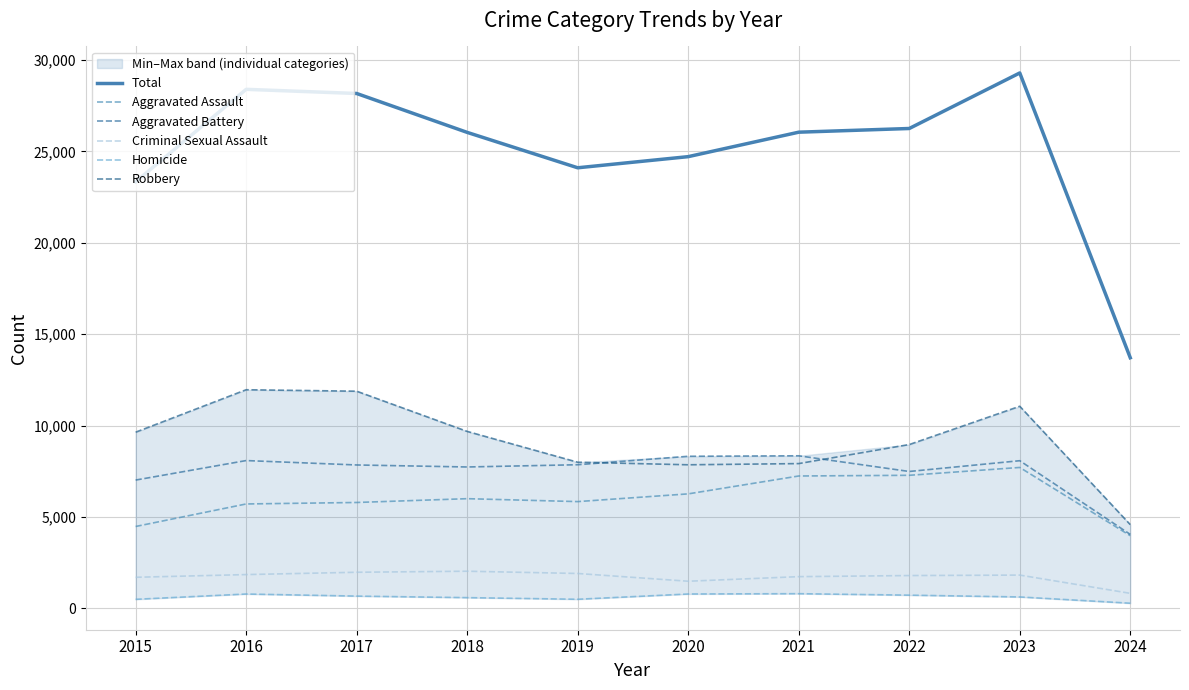

Where is the first local minimum for Aggravated Battery?

2018